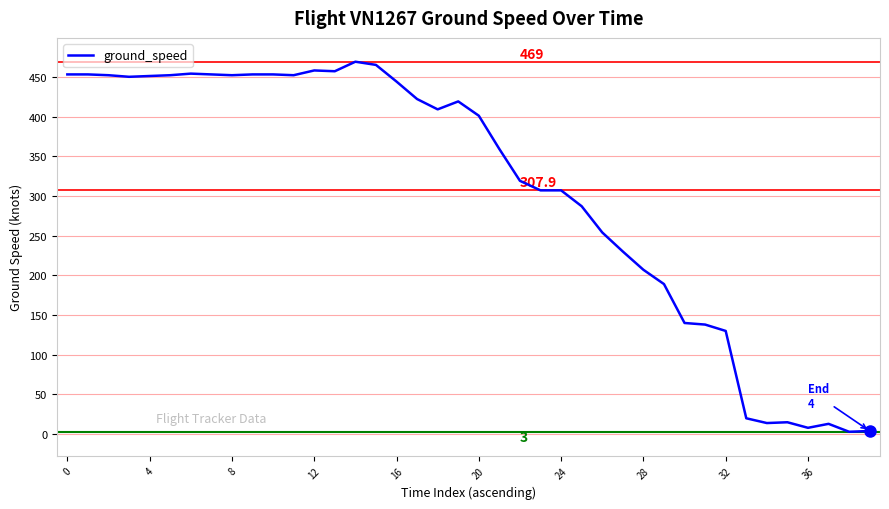

What is the greatest value displayed?

469